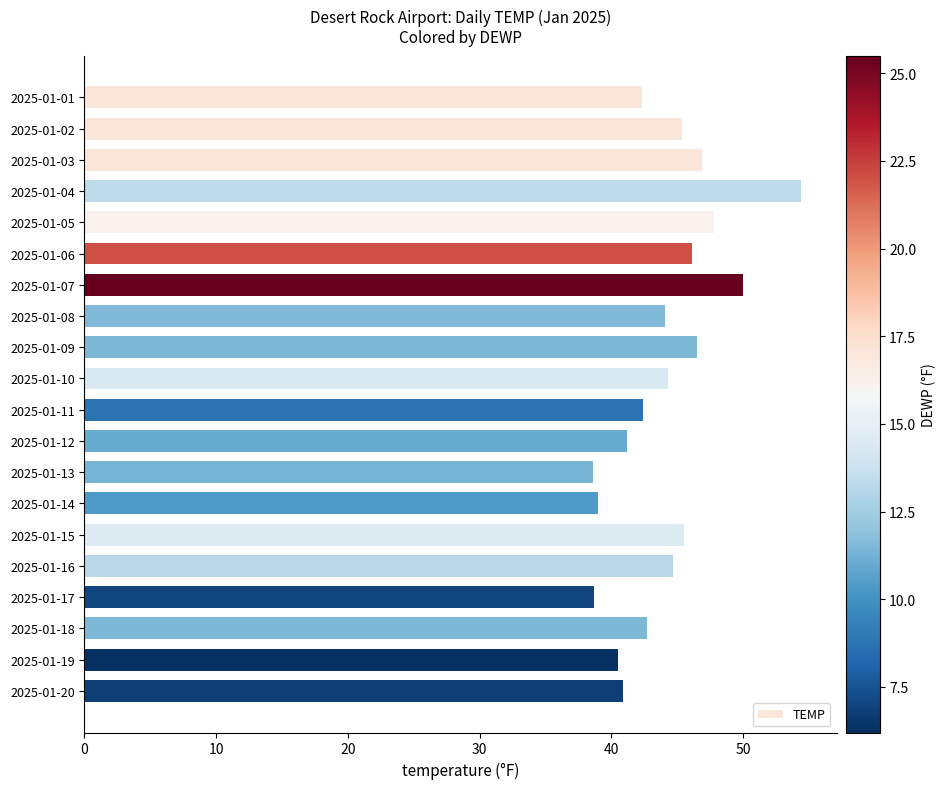

What is the change in value from 2025-01-01 to 2025-01-03?

+4.6